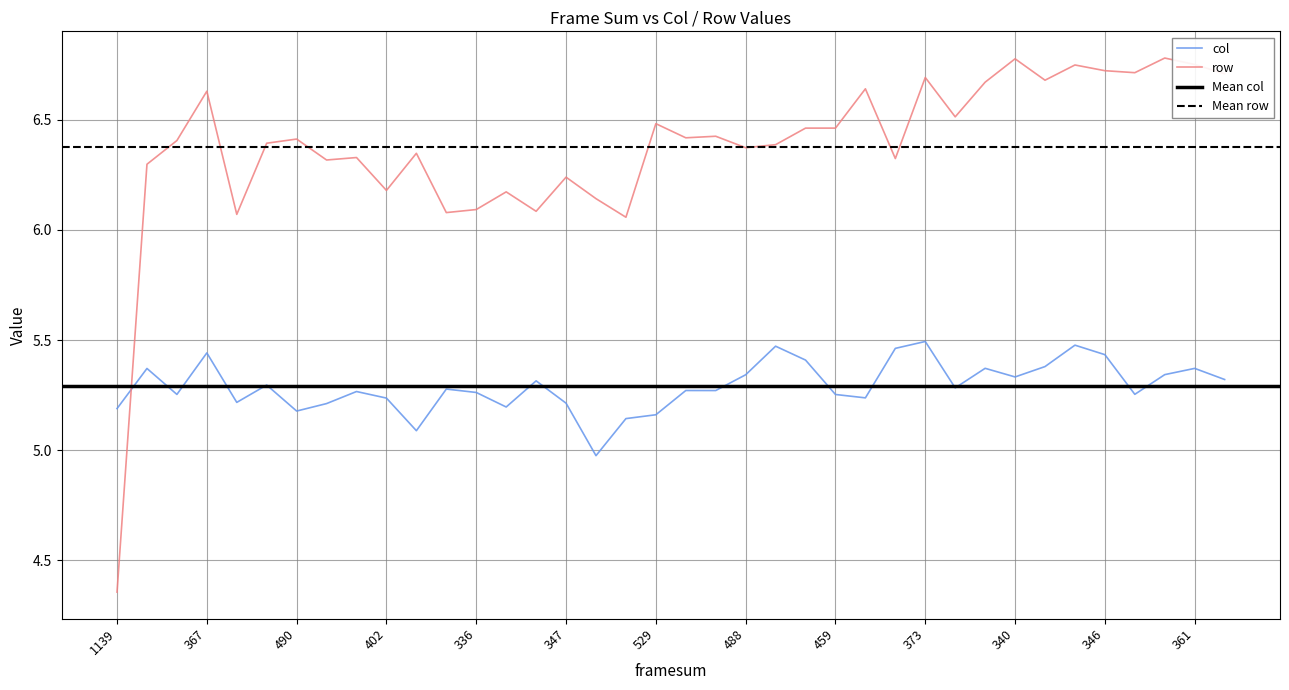

At which label does row reach its peak?

35